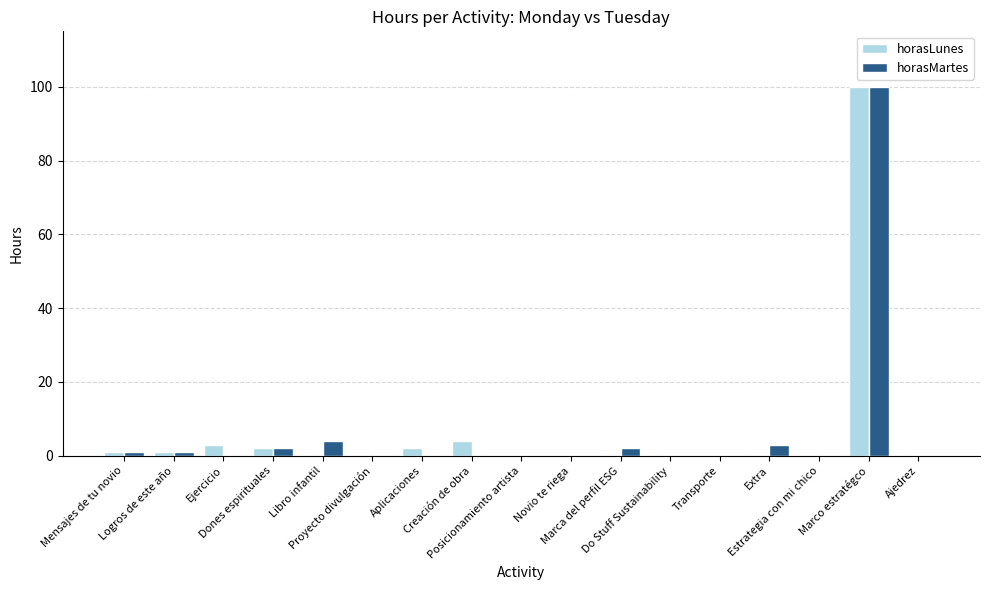

What is the total value across all series at Extra?

3